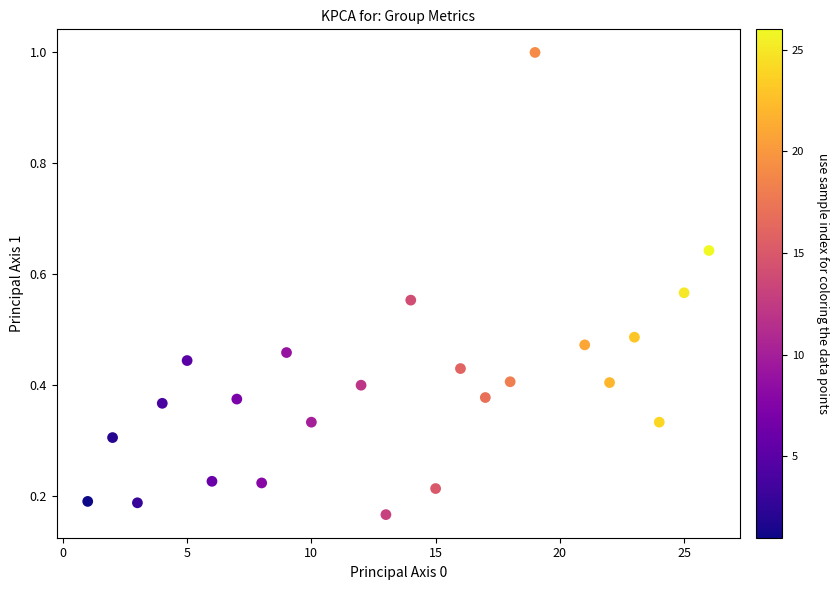

What is the range of X values (max minus min)?

25.0